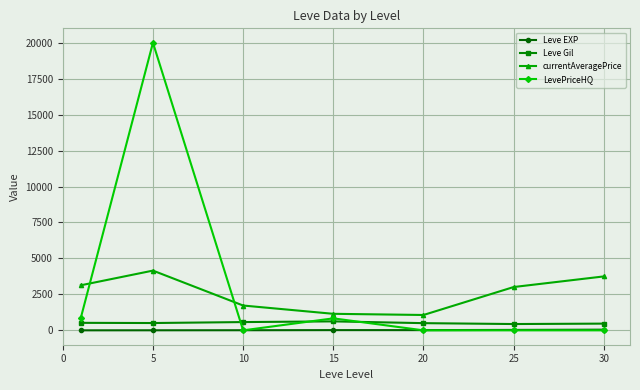

What is the value of the Leve EXP point at the 7th from the left?

47.0